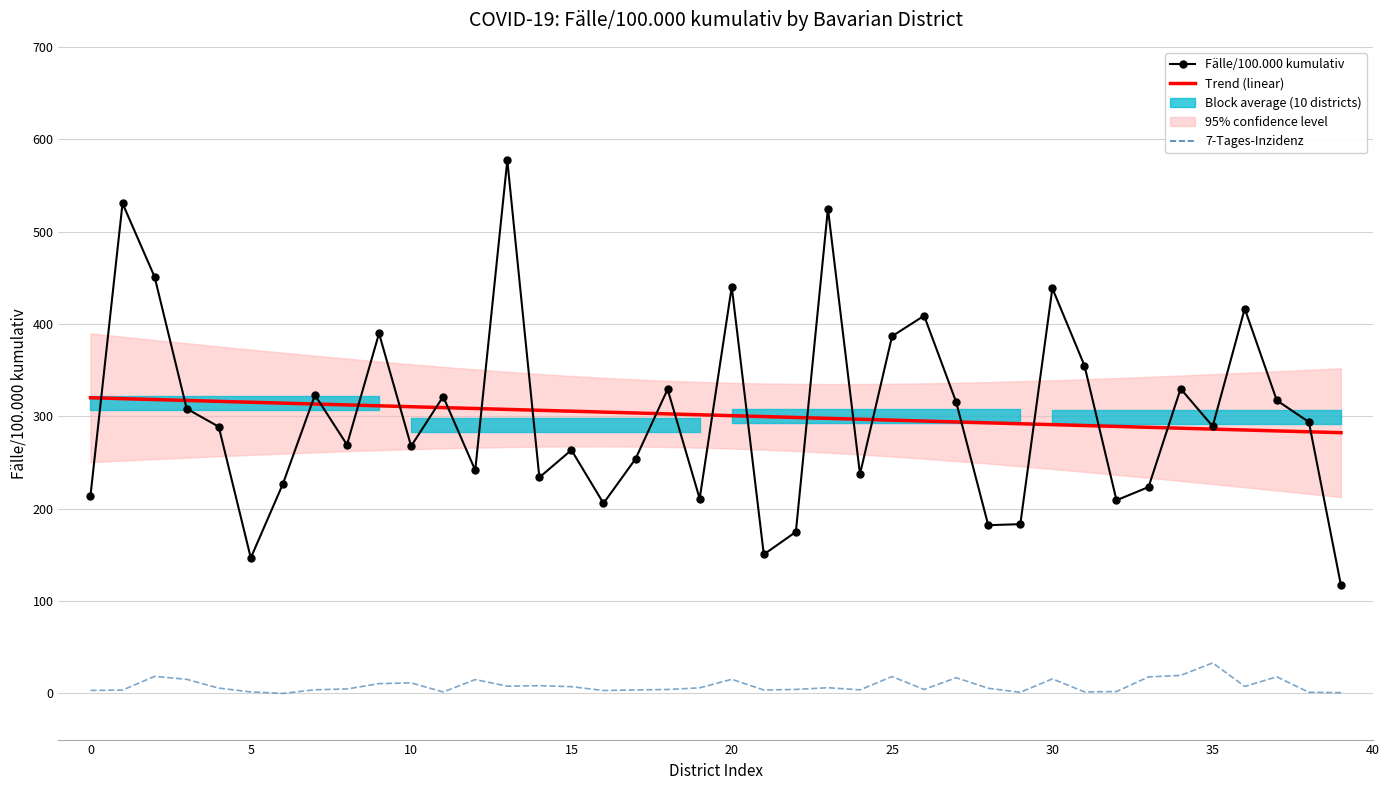

At which category is the sum across all series the highest?

13